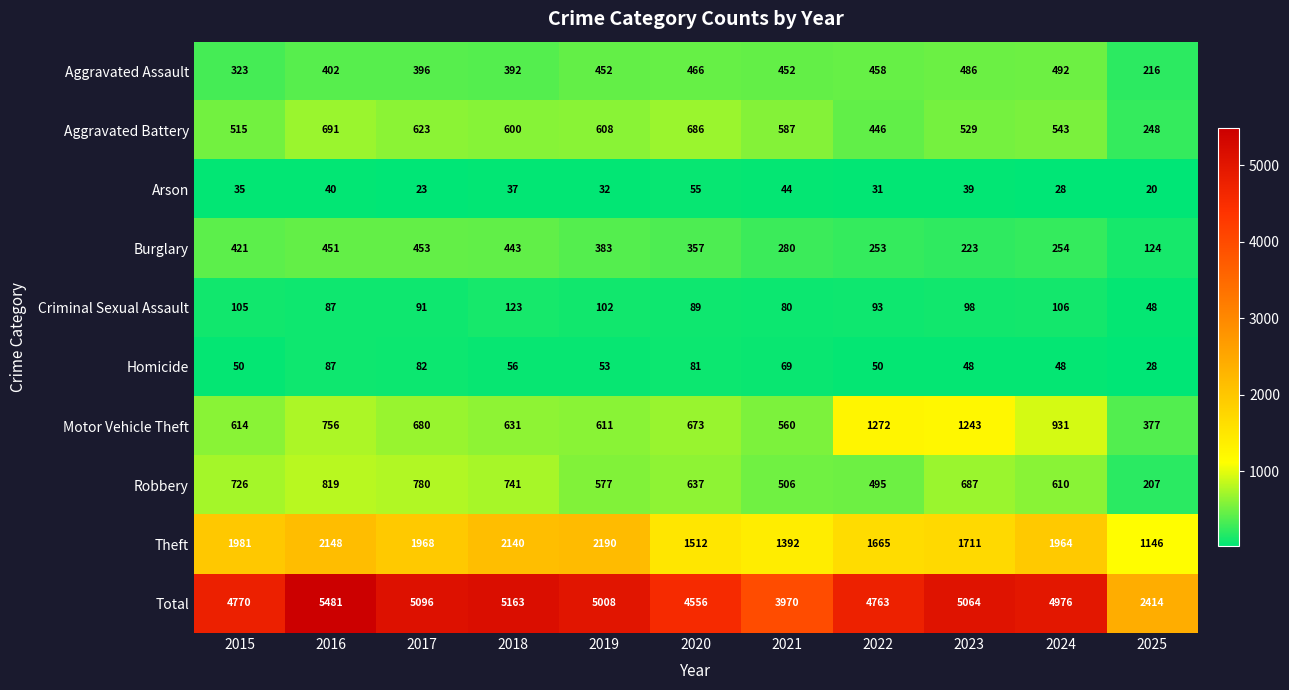

At which category is the sum across all series the highest?

2016